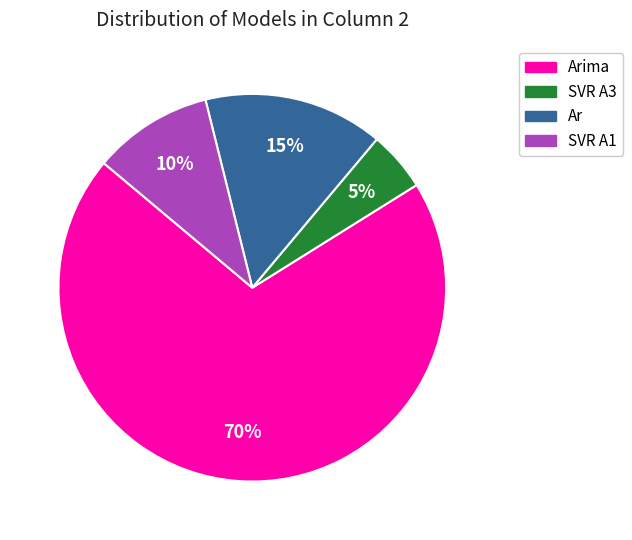

How many slices are in this pie chart?

4